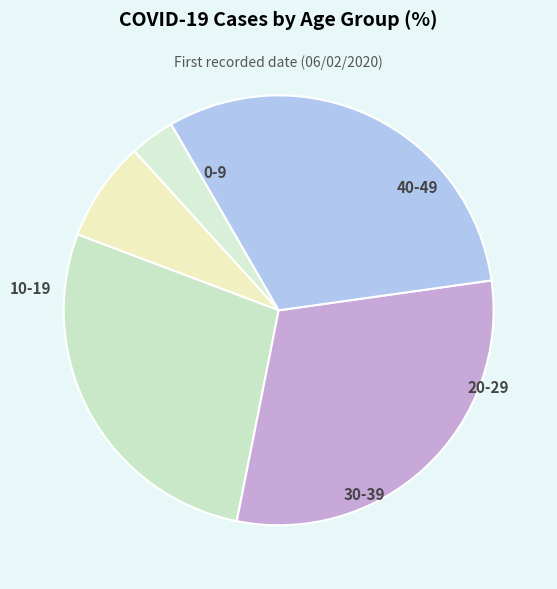

To the nearest percent, what portion does 10-19 represent?

8%